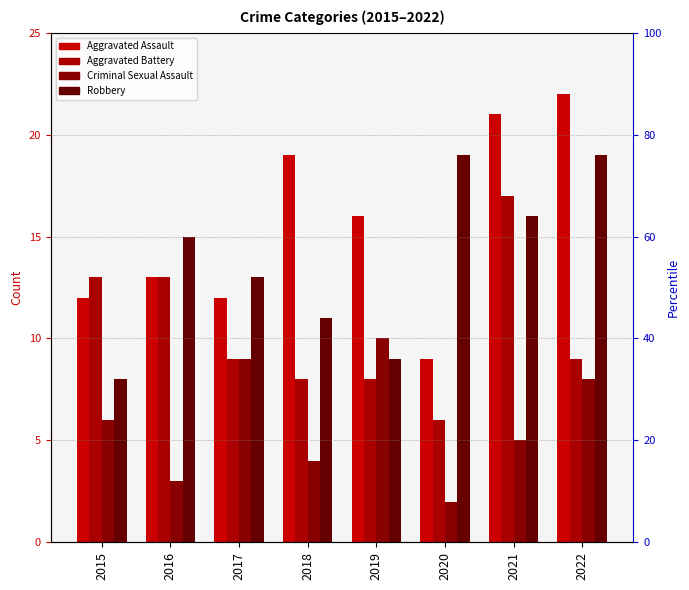

How many values in the Robbery series exceed 15?

3